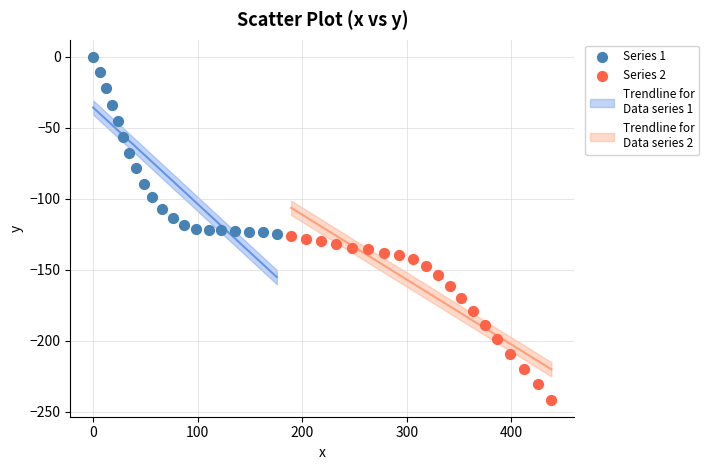

Which series has the widest spread of Y values?

Series 1